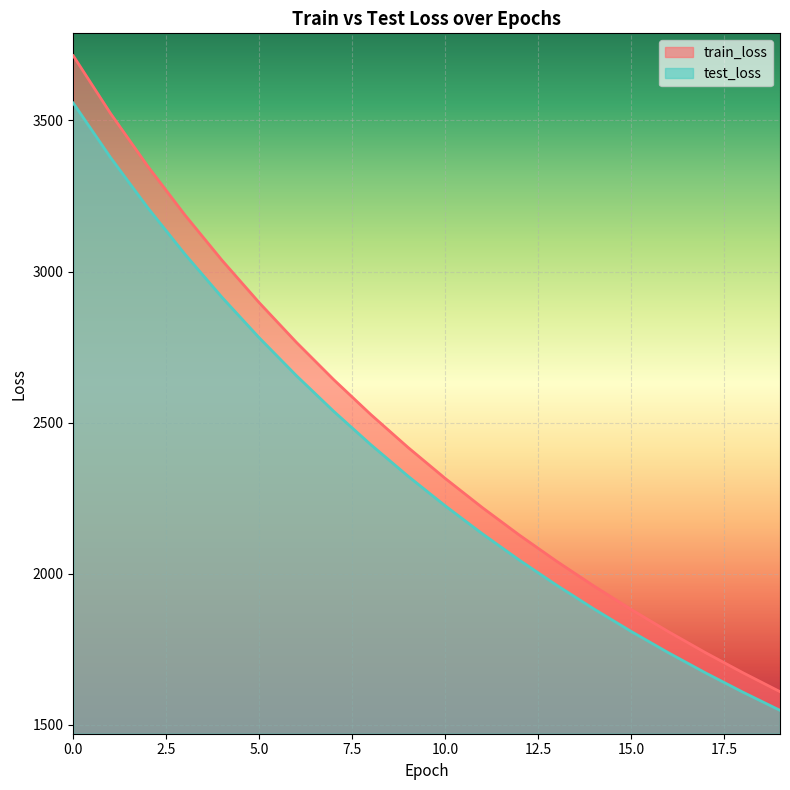

Reading left to right, transcribe all the data shown in this chart.

train_loss: 0=3714.1	1=3523.7	2=3349.0	3=3187.4	4=3037.1	5=2896.8	6=2765.5	7=2642.4	8=2526.7	9=2417.9	10=2315.3	11=2218.5	12=2127.2	13=2040.8	14=1959.0	15=1881.6	16=1808.2	17=1738.6	18=1672.5	19=1609.7
test_loss: 0=3557.7	1=3377.7	2=3211.6	3=3057.7	4=2914.5	5=2780.6	6=2655.3	7=2537.6	8=2427.0	9=2322.8	10=2224.7	11=2132.0	12=2044.4	13=1961.6	14=1883.2	15=1808.9	16=1738.5	17=1671.6	18=1608.2	19=1547.8